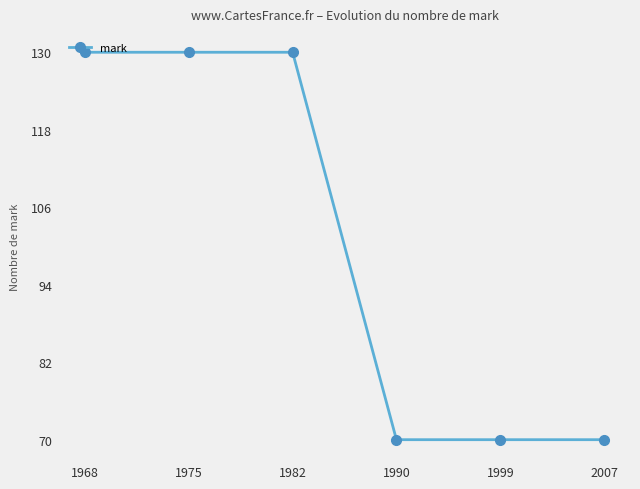

What is the smallest value displayed?

70